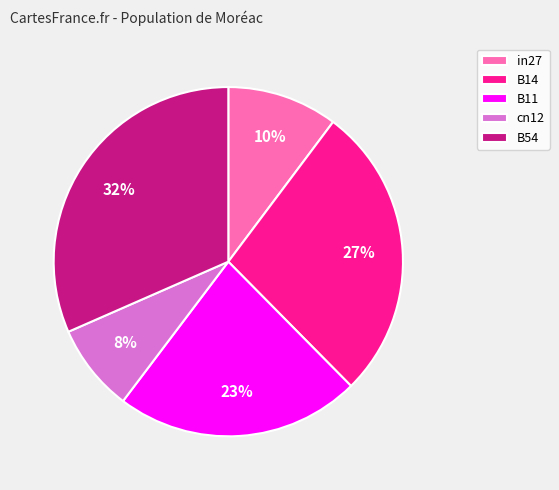

What is the smallest slice in the pie chart?

cn12